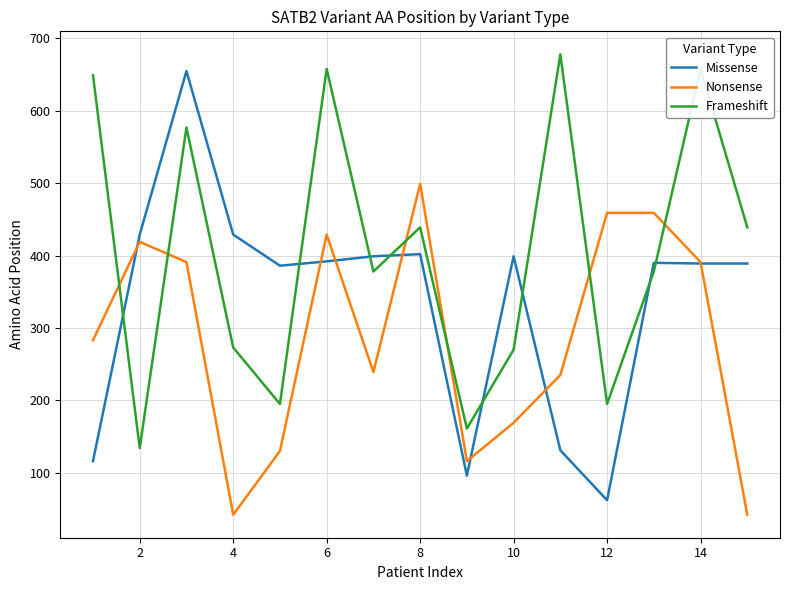

Is this an area chart (filled region under the line)?

No